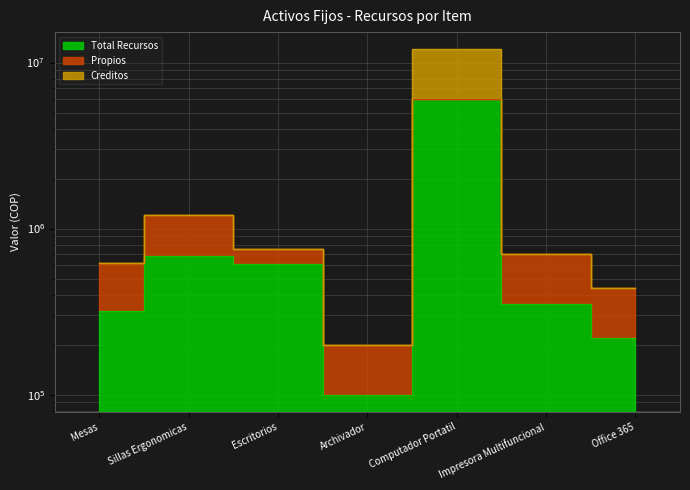

Where is the first local minimum for Total Recursos?

Archivador